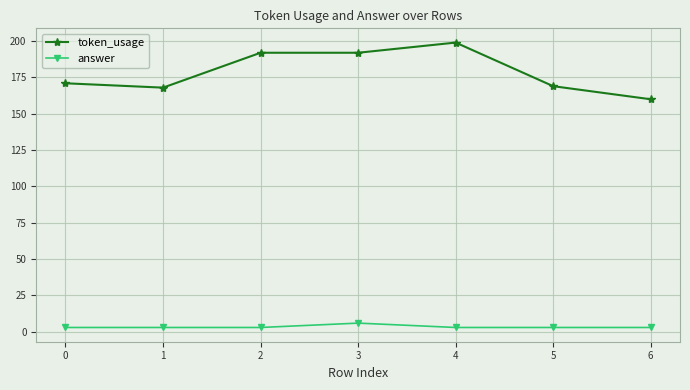

Which series has the widest spread of values?

token_usage